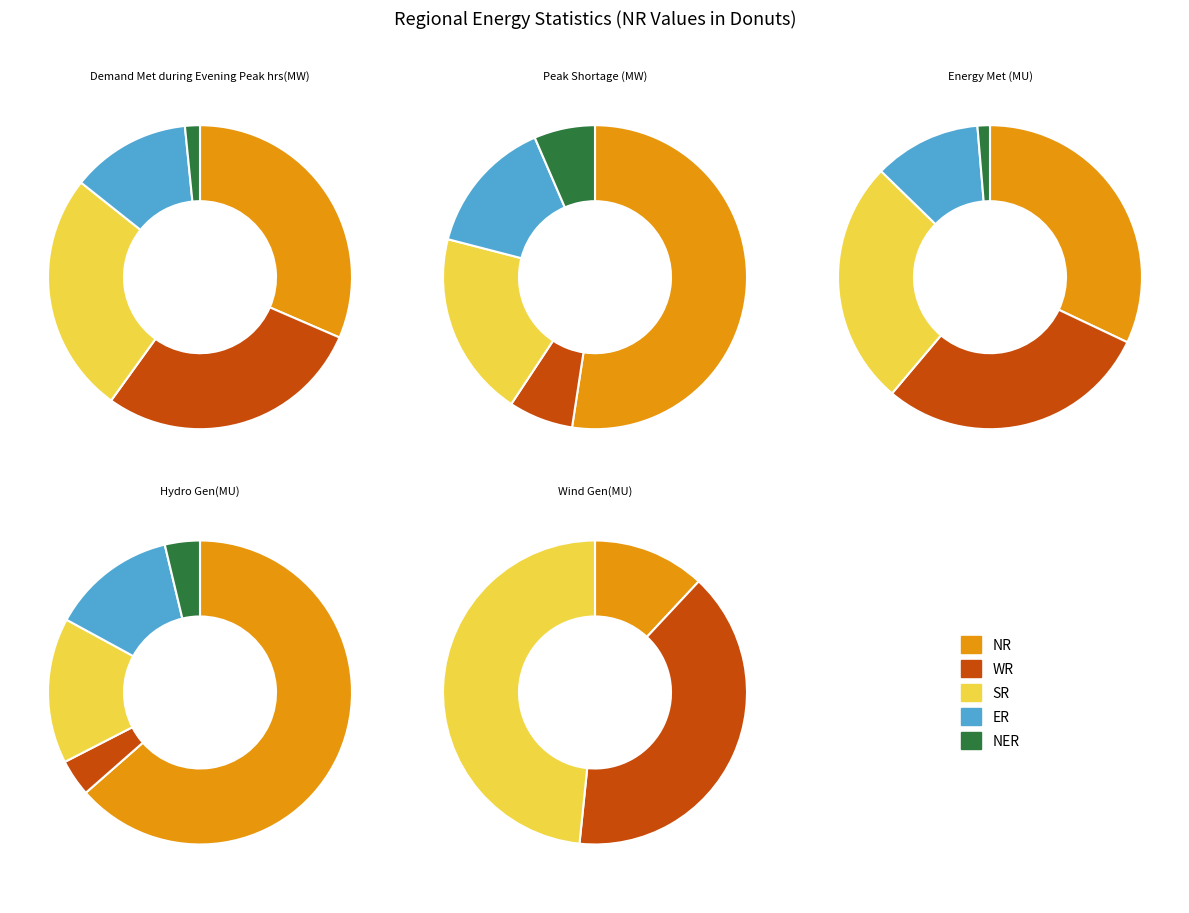

Count the number of slices in the pie.

5